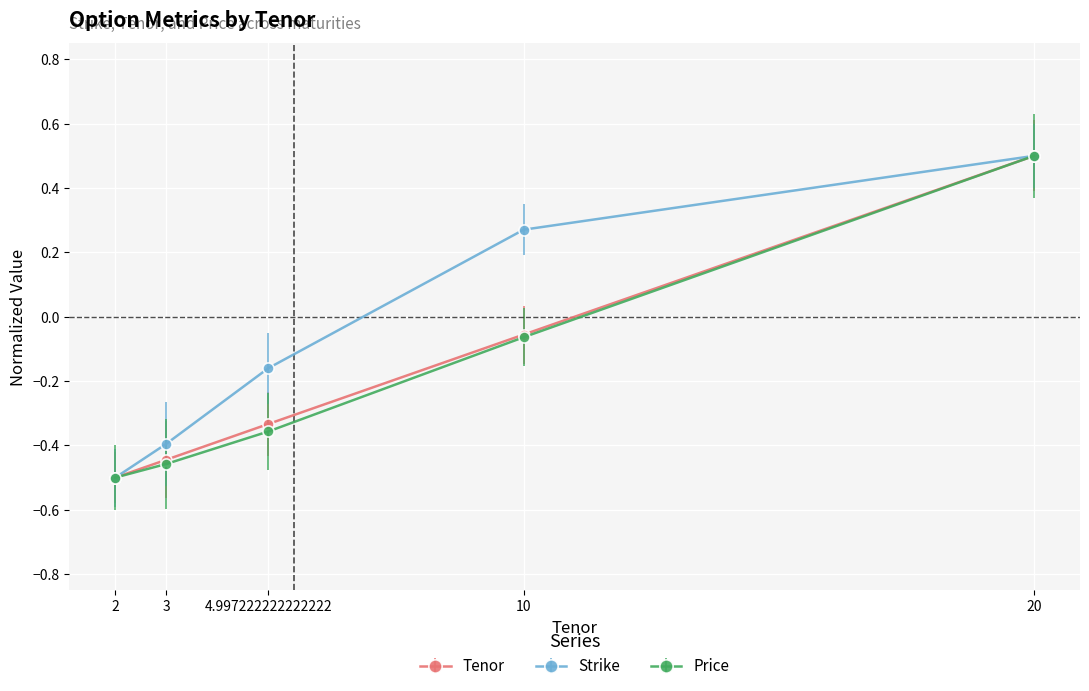

How many values in the Tenor series exceed 0?

1